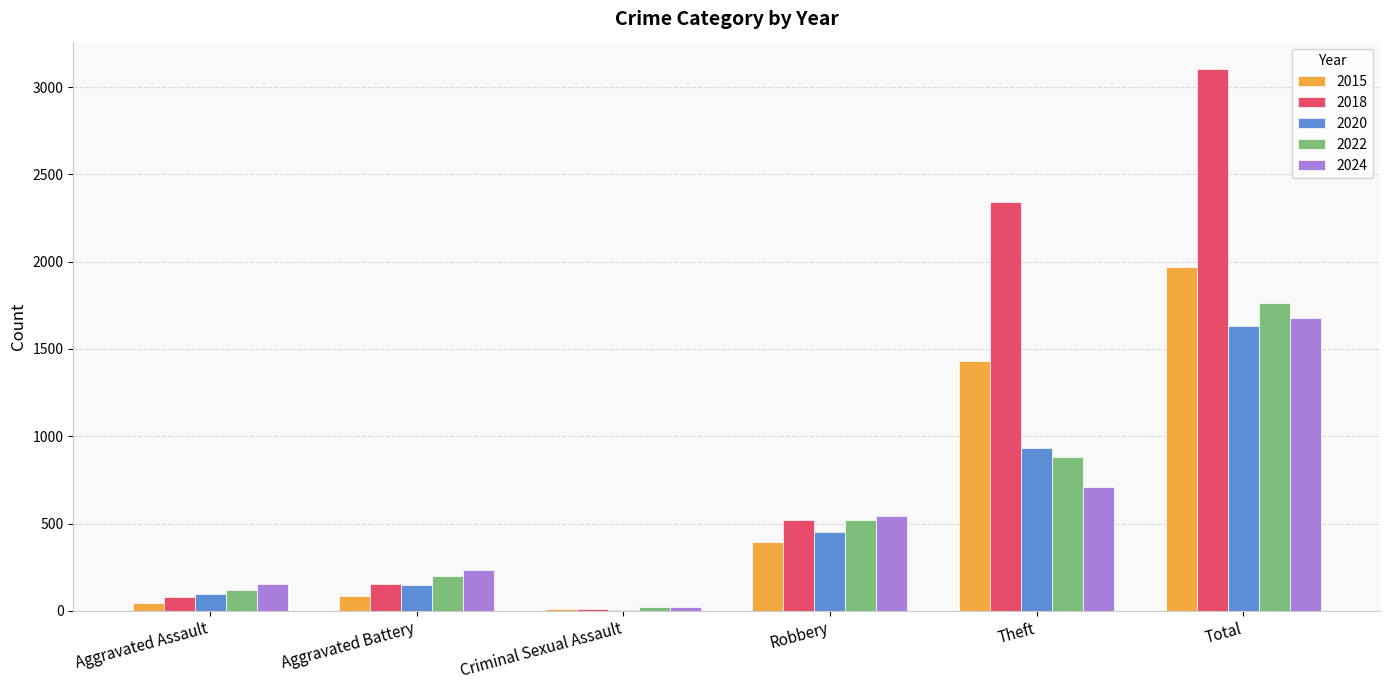

What is the greatest value displayed?

3105